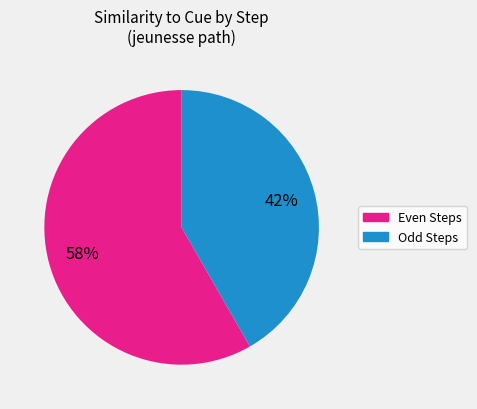

Is there a majority slice in this chart?

Yes